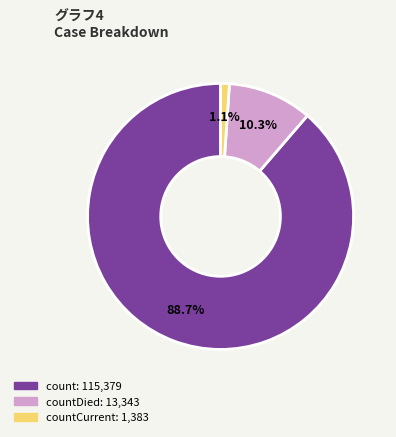

Rank the categories by value from lowest to highest.

countCurrent, countDied, count